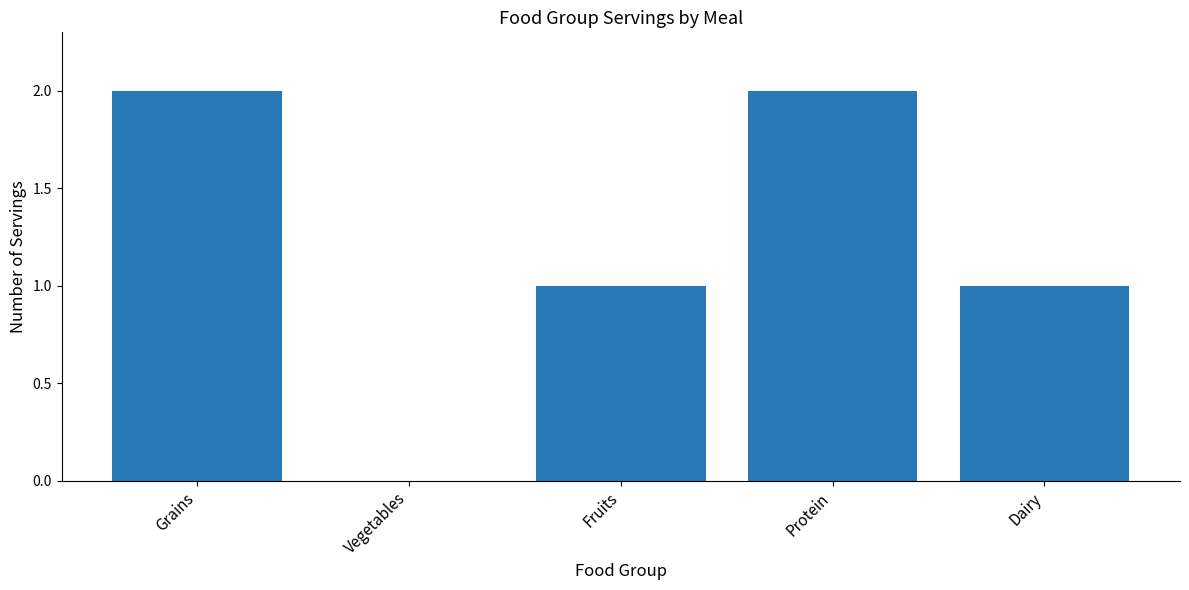

What is the sum of the values at Grains and Dairy?

3